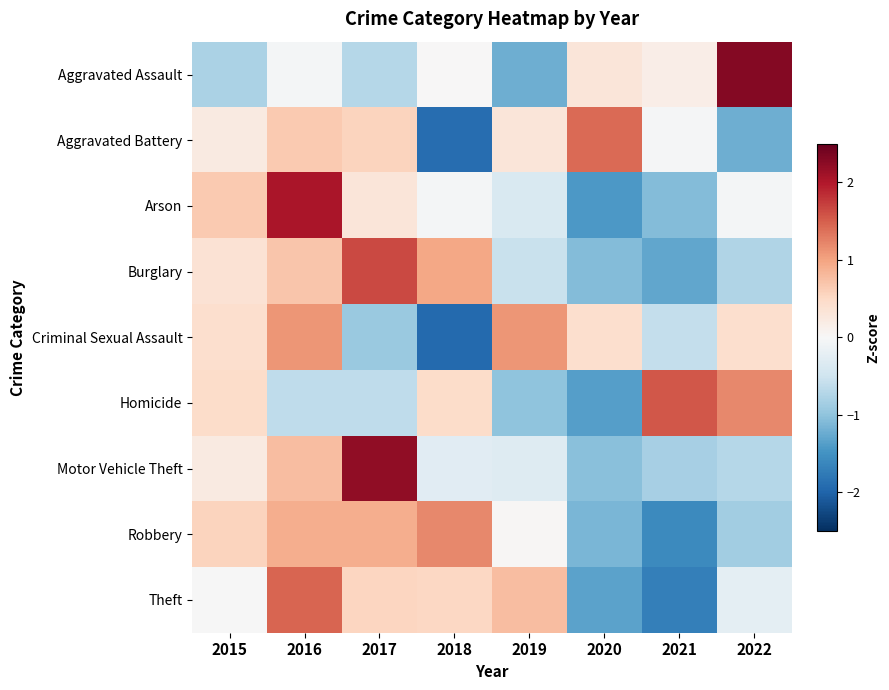

Reading left to right, transcribe all the data shown in this chart.

Aggravated Assault: 2015=-0.8	2016=-0.1	2017=-0.7	2018=0.0	2019=-1.2	2020=0.3	2021=0.2	2022=2.3
Aggravated Battery: 2015=0.2	2016=0.6	2017=0.6	2018=-1.9	2019=0.3	2020=1.4	2021=-0.0	2022=-1.2
Arson: 2015=0.6	2016=2.0	2017=0.3	2018=-0.0	2019=-0.4	2020=-1.4	2021=-1.1	2022=-0.0
Burglary: 2015=0.4	2016=0.7	2017=1.6	2018=1.0	2019=-0.6	2020=-1.1	2021=-1.3	2022=-0.7
Criminal Sexual Assault: 2015=0.4	2016=1.1	2017=-0.9	2018=-2.0	2019=1.1	2020=0.4	2021=-0.6	2022=0.4
Homicide: 2015=0.5	2016=-0.6	2017=-0.6	2018=0.5	2019=-1.0	2020=-1.4	2021=1.6	2022=1.2
Motor Vehicle Theft: 2015=0.2	2016=0.8	2017=2.2	2018=-0.3	2019=-0.3	2020=-1.1	2021=-0.8	2022=-0.7
Robbery: 2015=0.6	2016=0.9	2017=0.9	2018=1.2	2019=0.0	2020=-1.1	2021=-1.6	2022=-0.9
Theft: 2015=-0.0	2016=1.4	2017=0.5	2018=0.5	2019=0.8	2020=-1.3	2021=-1.7	2022=-0.2